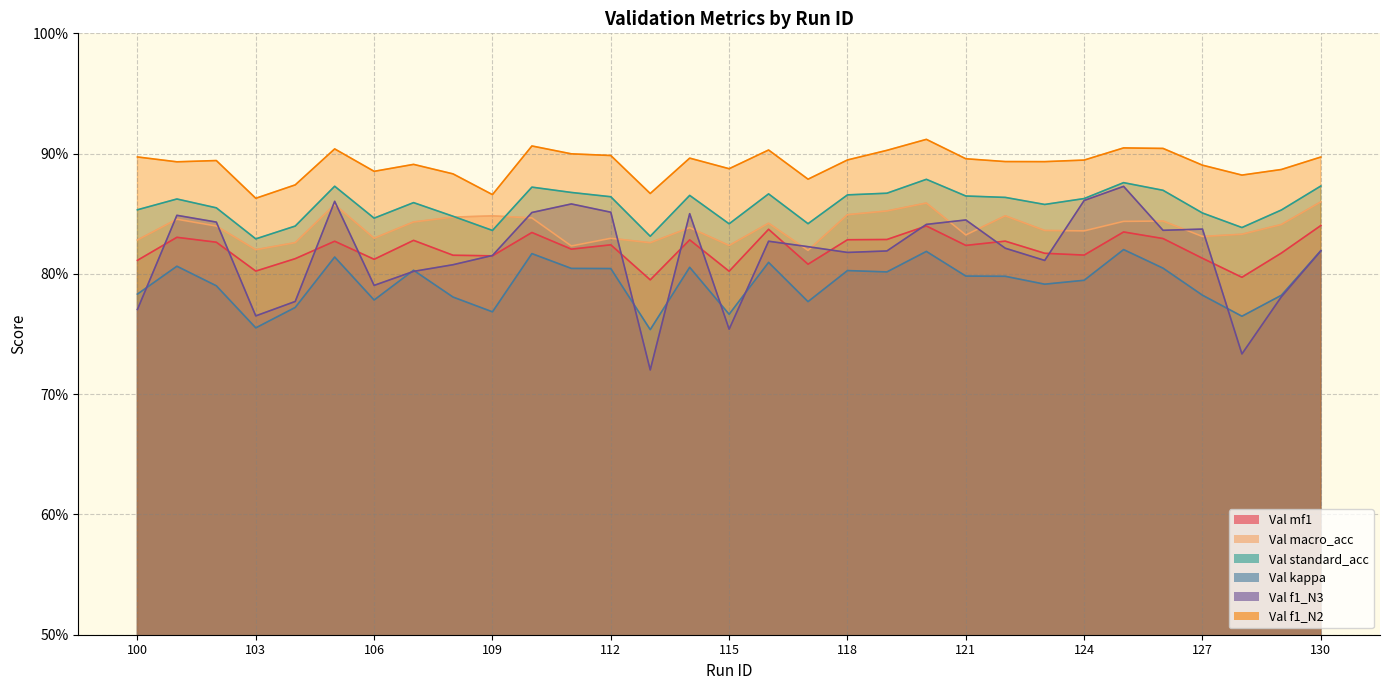

Count the number of categories in the chart.

31